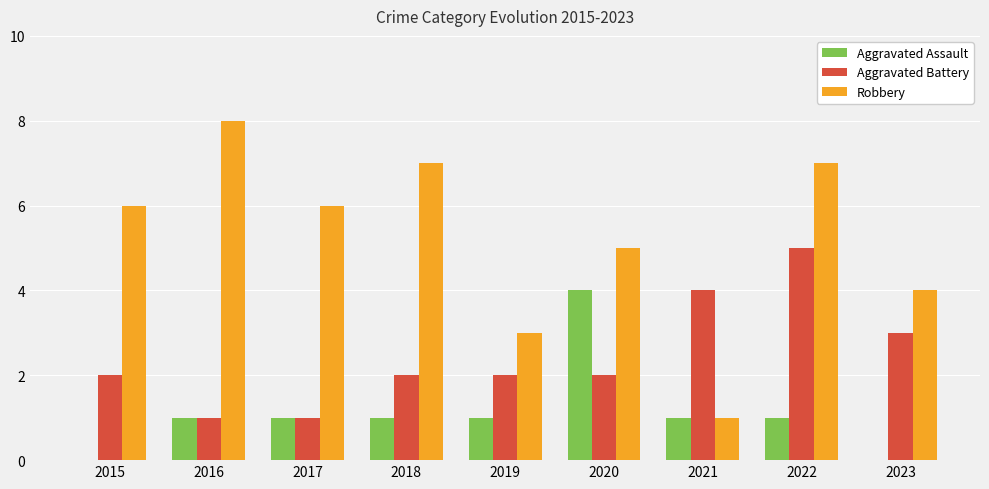

Count the number of data series in this chart.

3